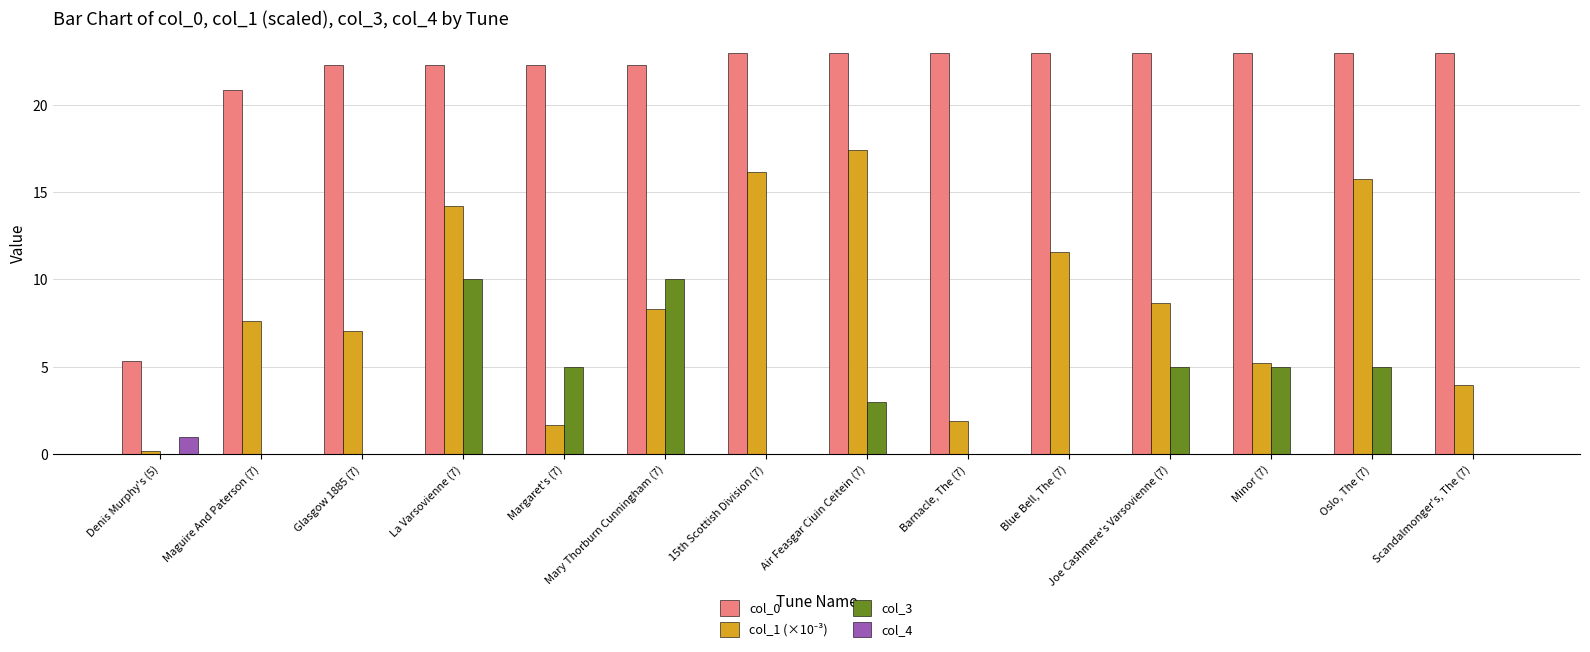

What is the maximum value shown in the chart?

23.0